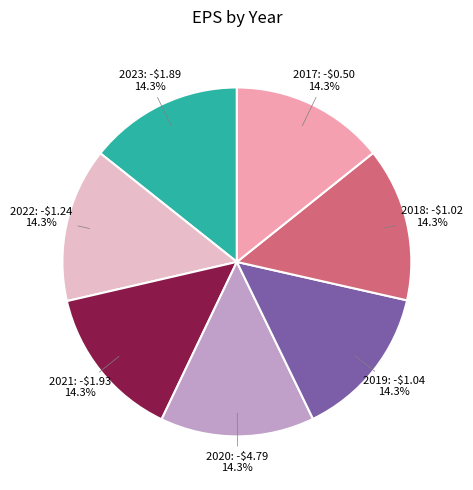

What is the ratio of the value at 2022 to the value at 2017?

1.0